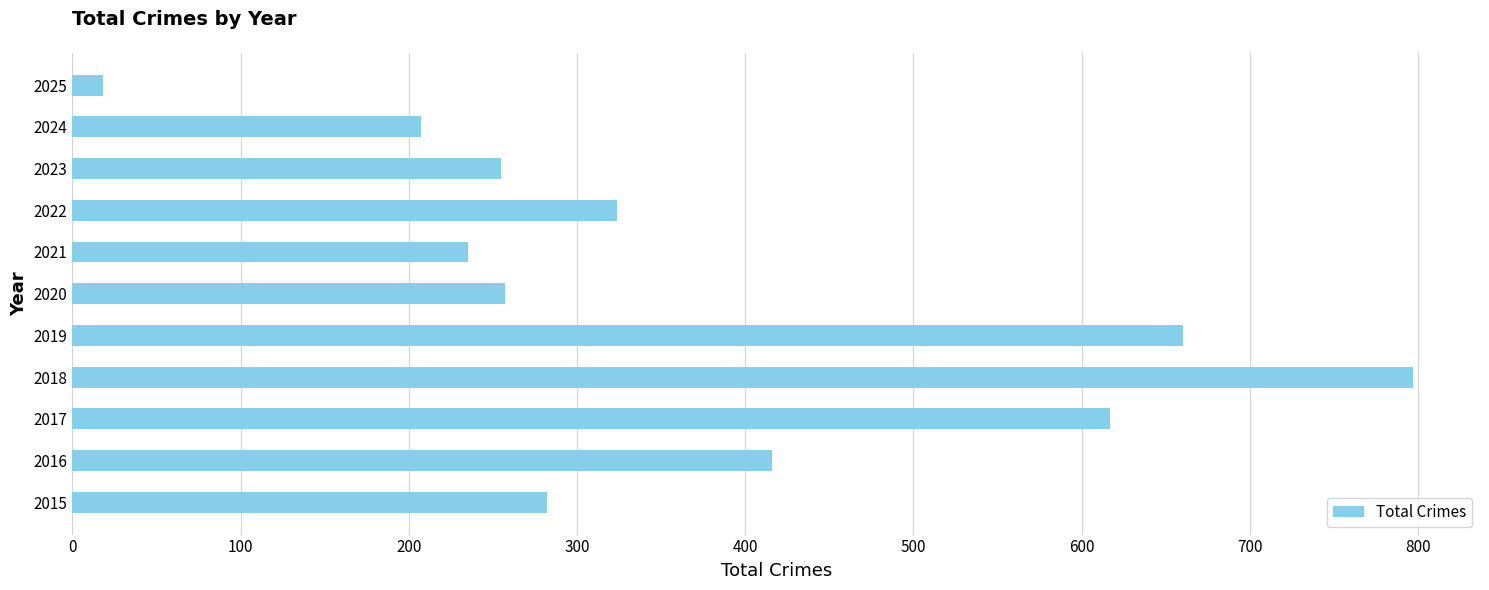

Which category has the highest value across all series?

2018